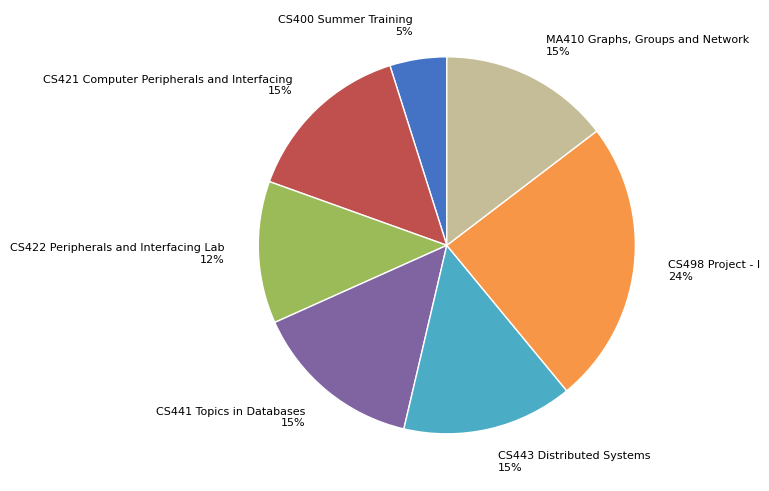

To the nearest percent, what portion does MA410 Graphs, Groups and Network represent?

15%